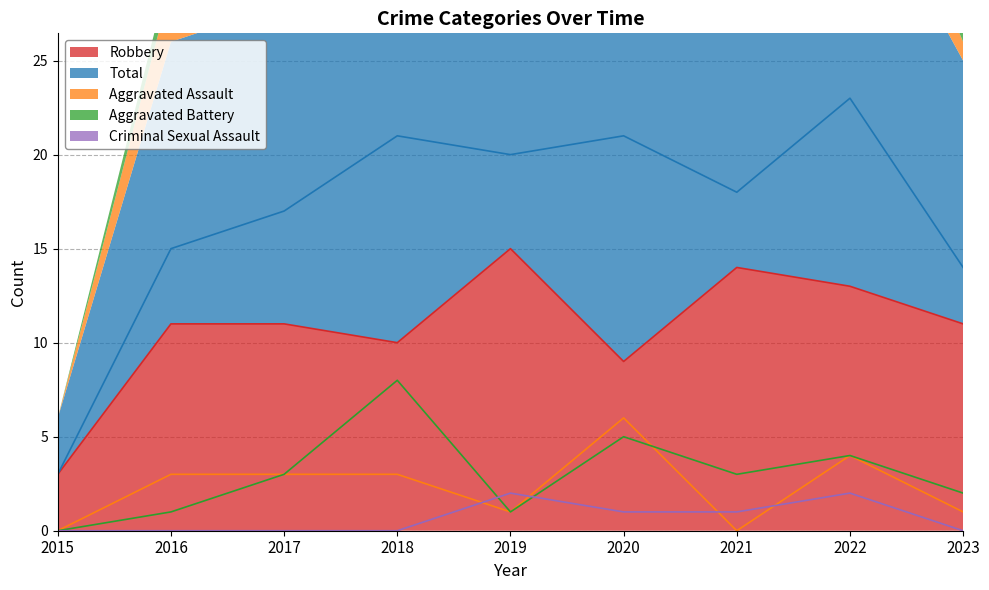

Which series changed the most between 2017 and 2019?

Robbery